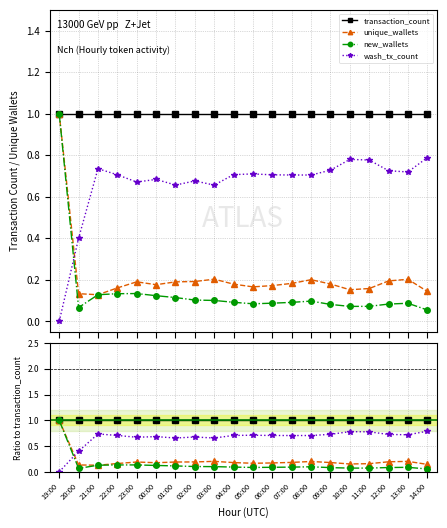

What are all the series names shown in the legend?

transaction_count, unique_wallets, new_wallets, wash_tx_count